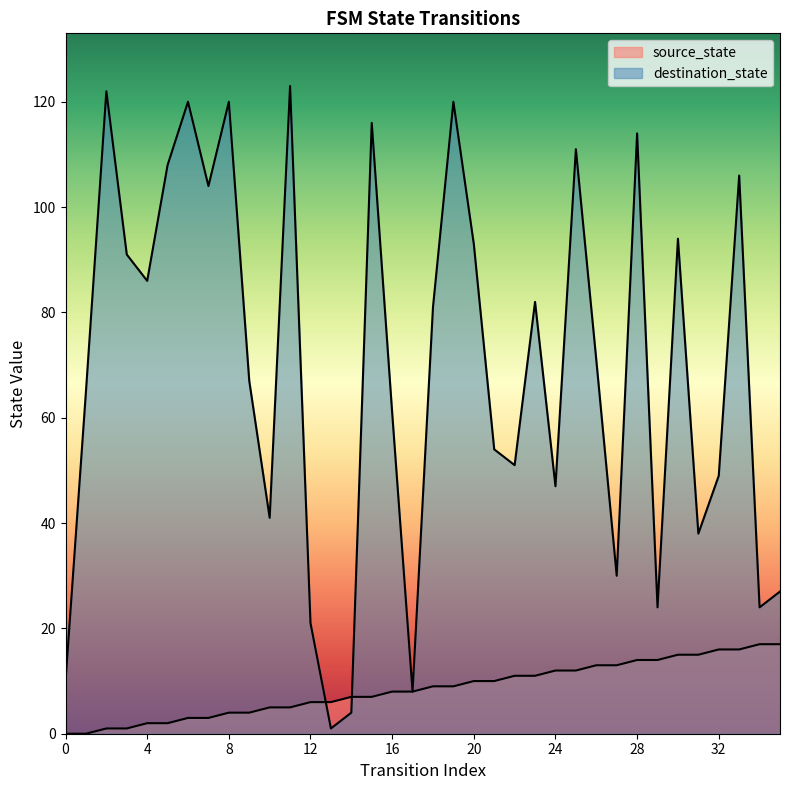

Count the number of categories in the chart.

36